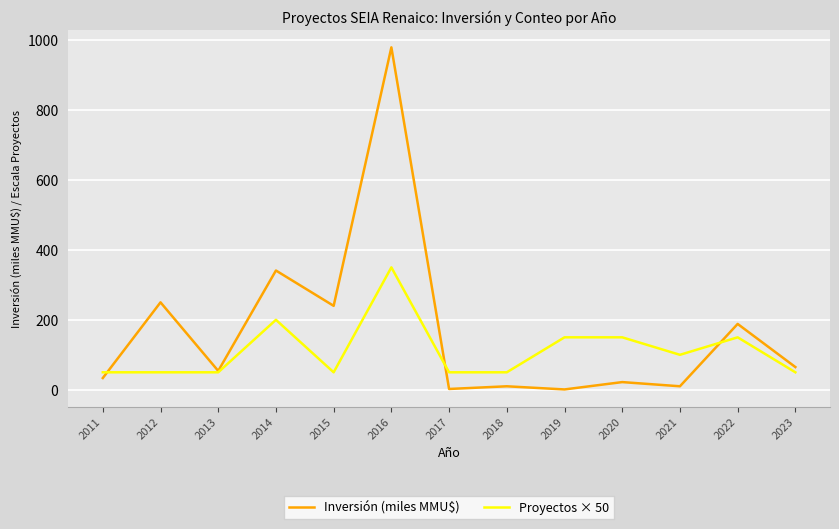

At 2021, list the series in order from smallest to largest.

Inversión (miles MMU$), Proyectos × 50